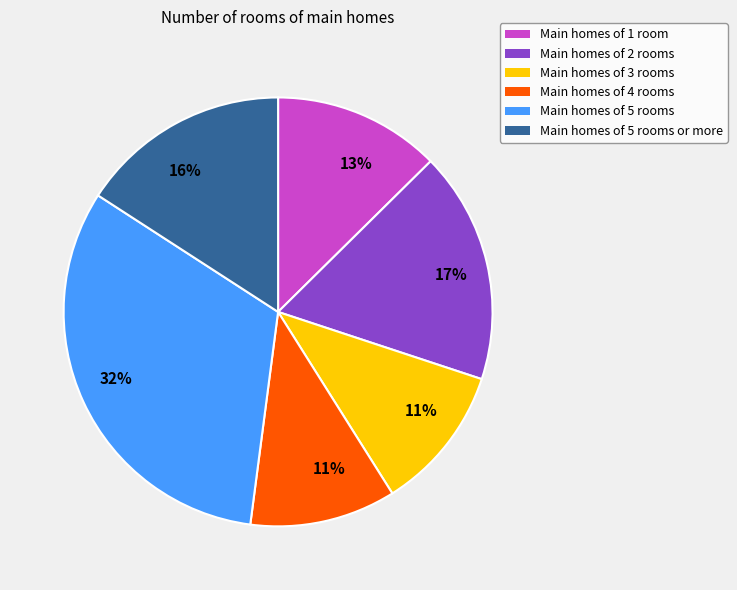

To the nearest percent, what is the average slice percentage?

17%